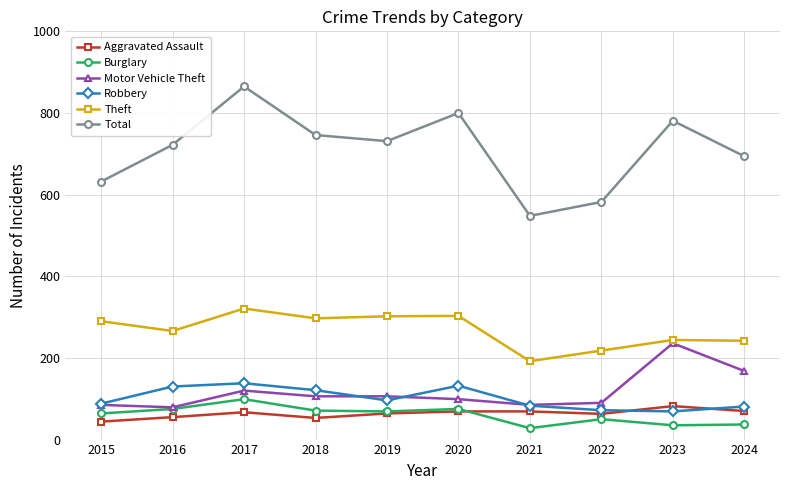

What is the average value of the Burglary series?

60